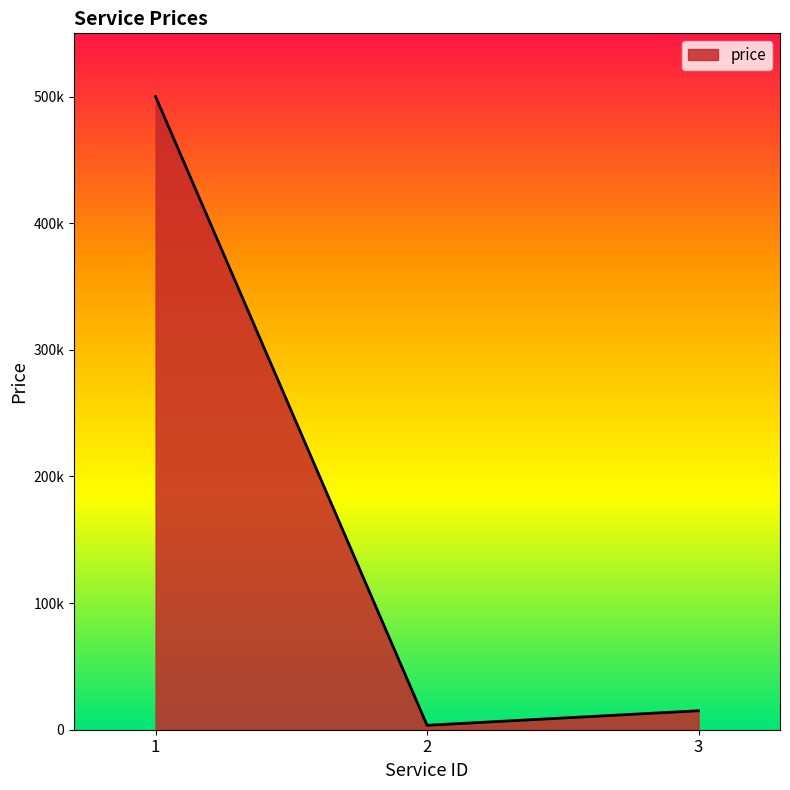

What is the change in value from 1 to 3?

-485000